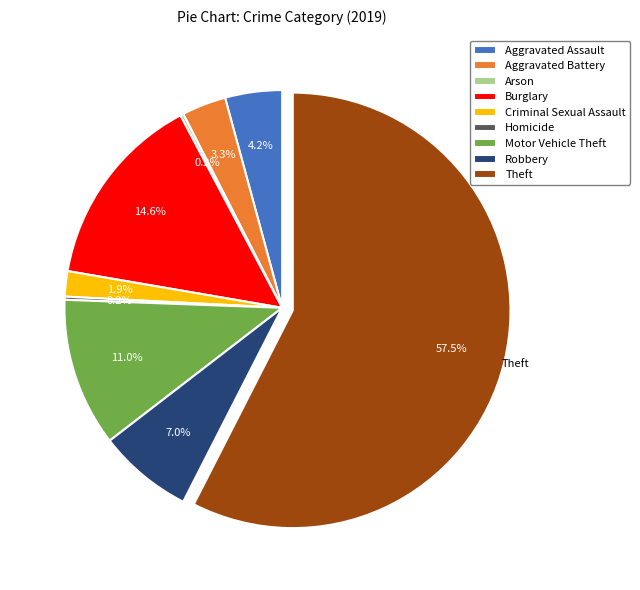

Which category has the biggest portion of the pie?

Theft